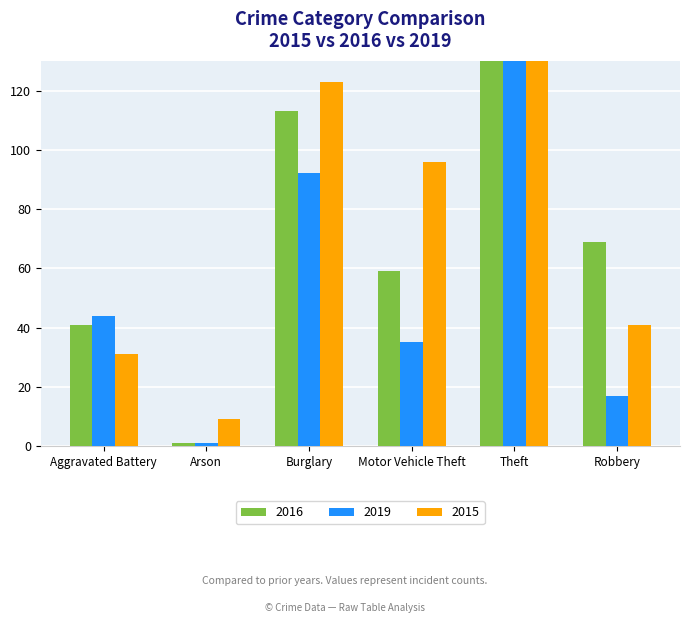

At which category is the sum across all series the highest?

Theft